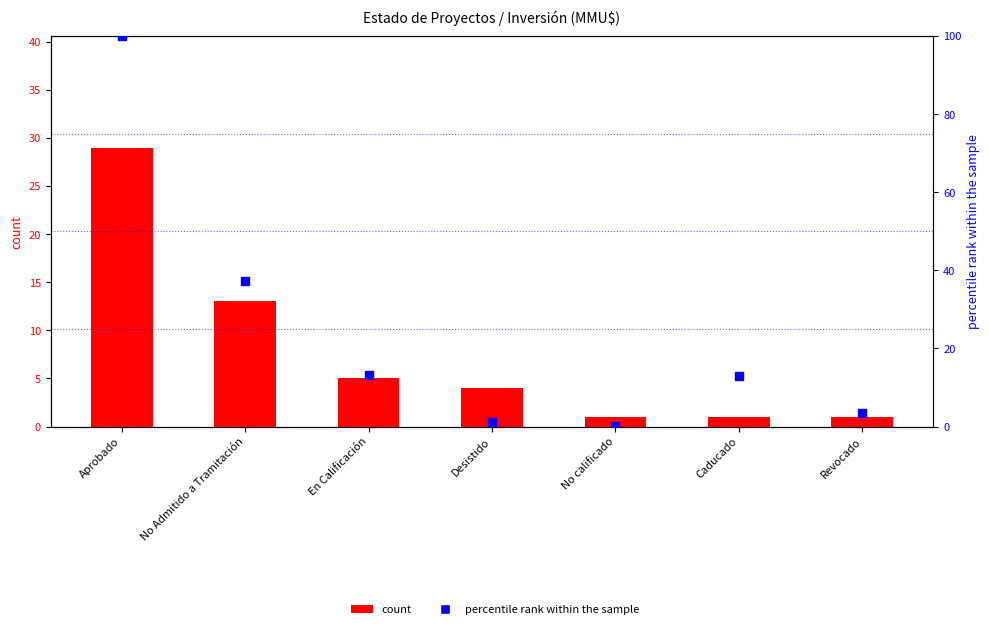

What are all the series names shown in the legend?

count, percentile rank within the sample